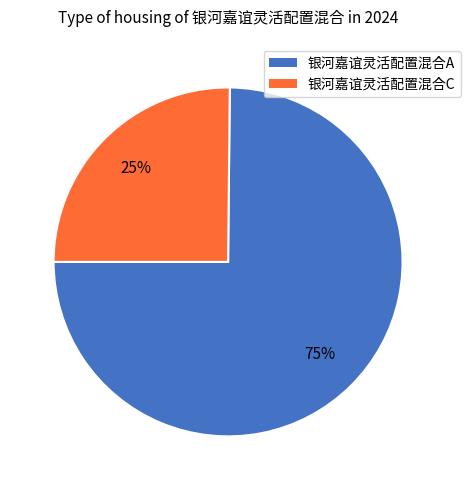

How many segments does this pie chart have?

2